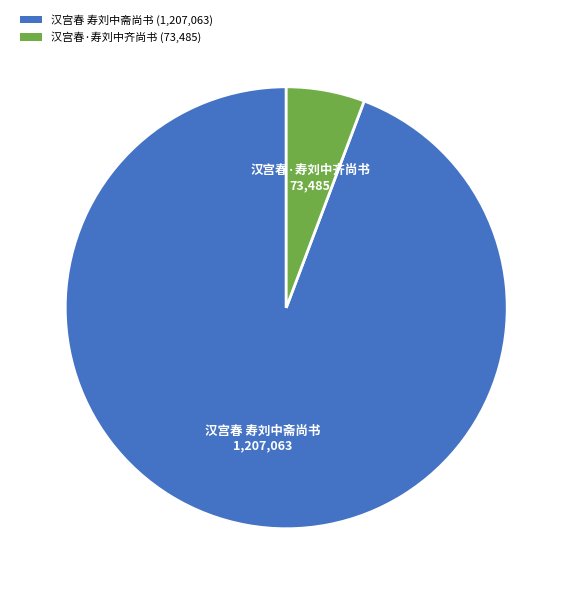

Which slice represents more than half of the pie?

汉宫春 寿刘中斋尚书